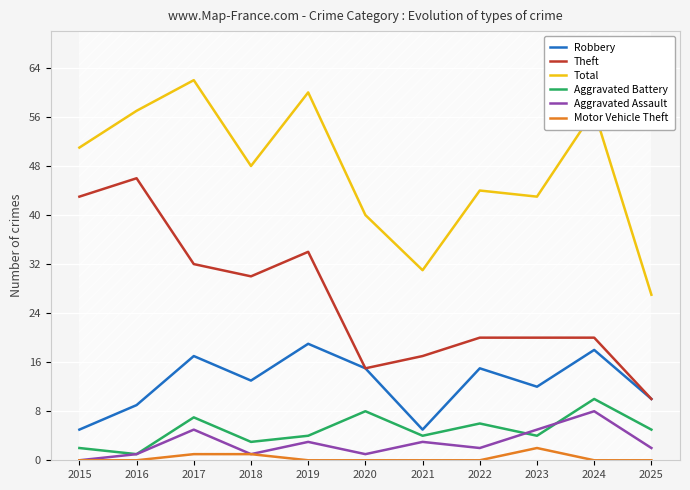

At which label is Theft closest to 28?

2018